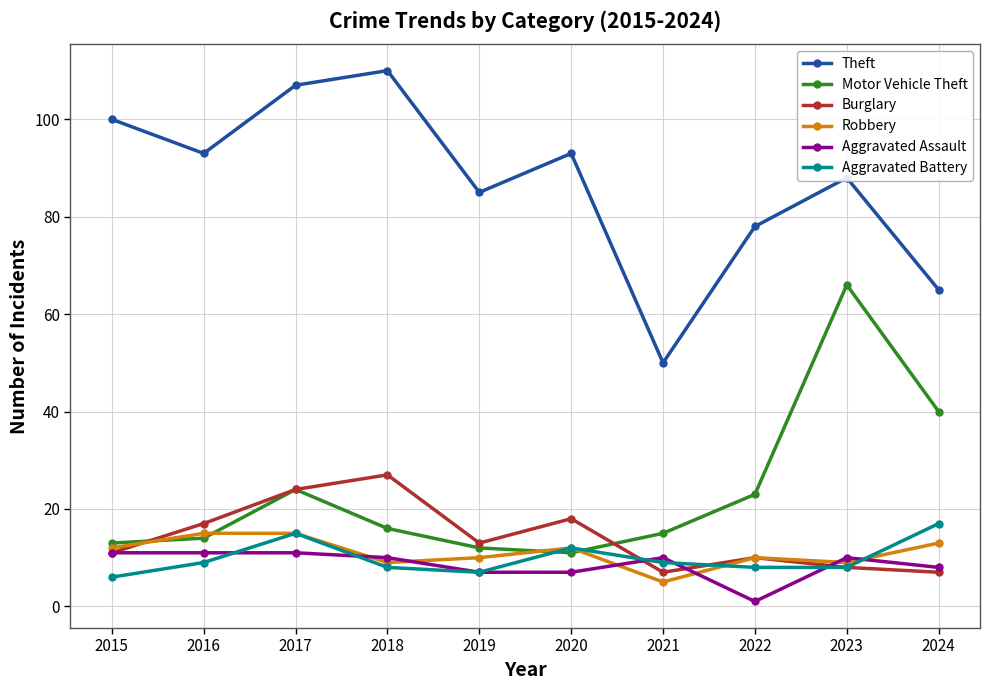

Where is Motor Vehicle Theft nearest to the value 38?

2024